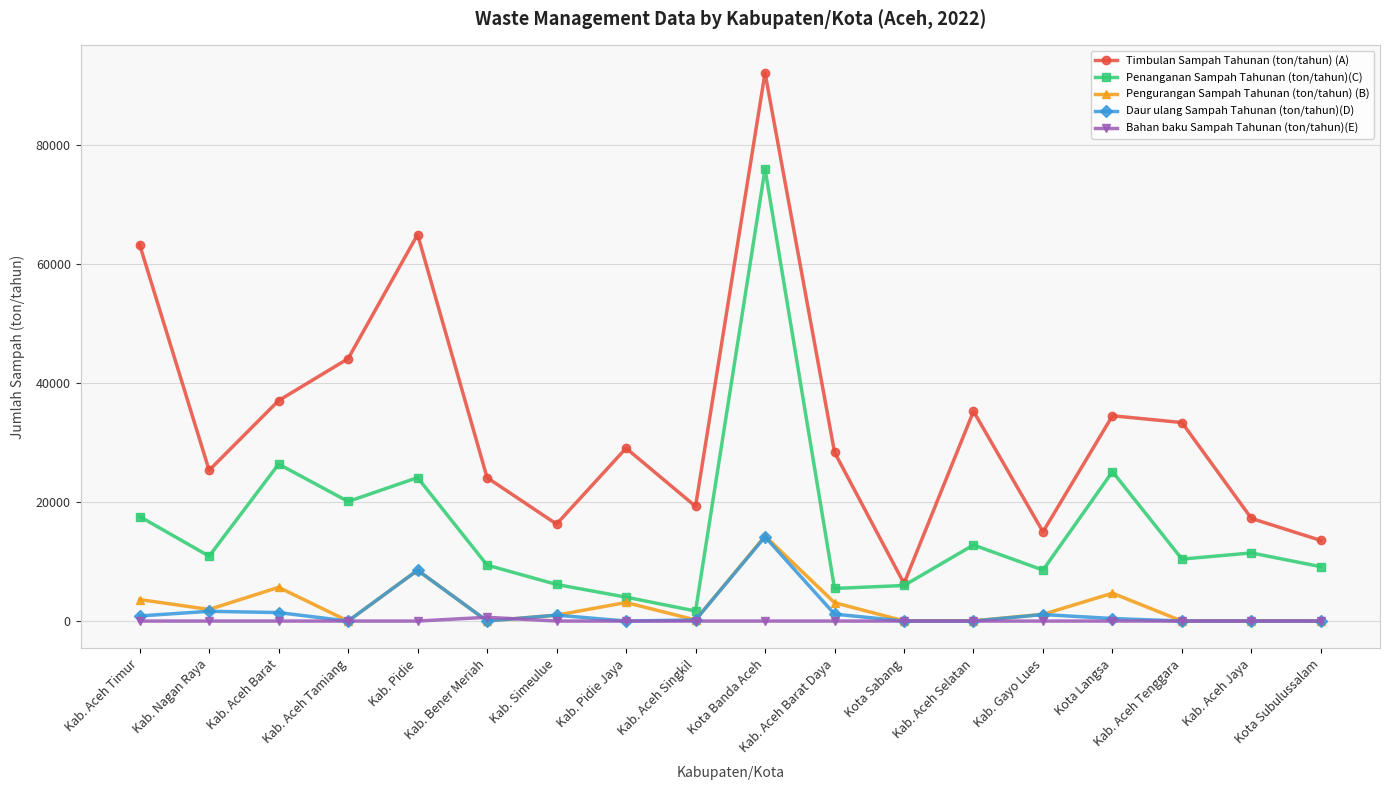

True or false: Timbulan Sampah Tahunan (ton/tahun) (A) and Bahan baku Sampah Tahunan (ton/tahun)(E) intersect in this chart.

False